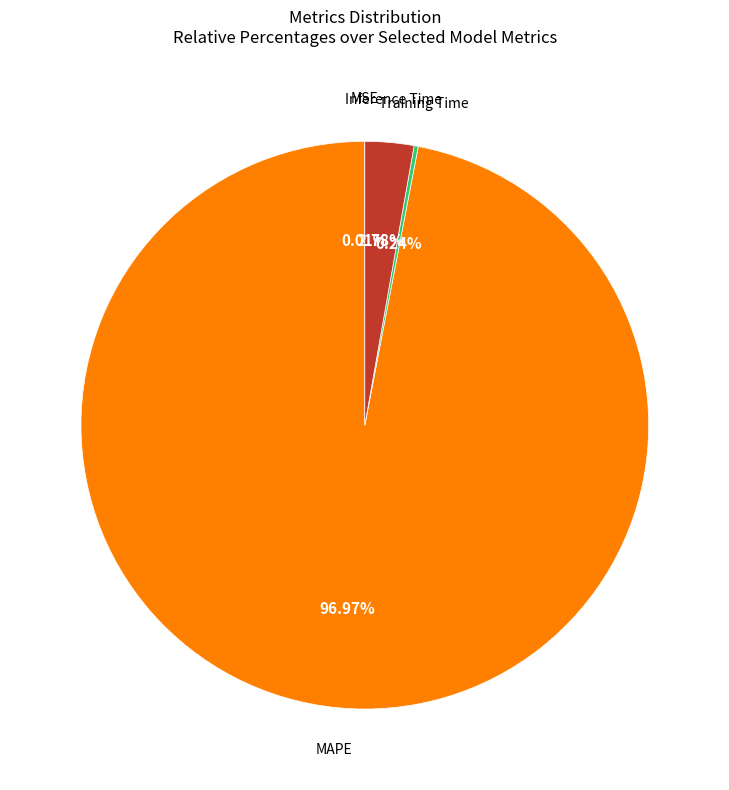

Is there any slice that represents more than half of the pie?

Yes